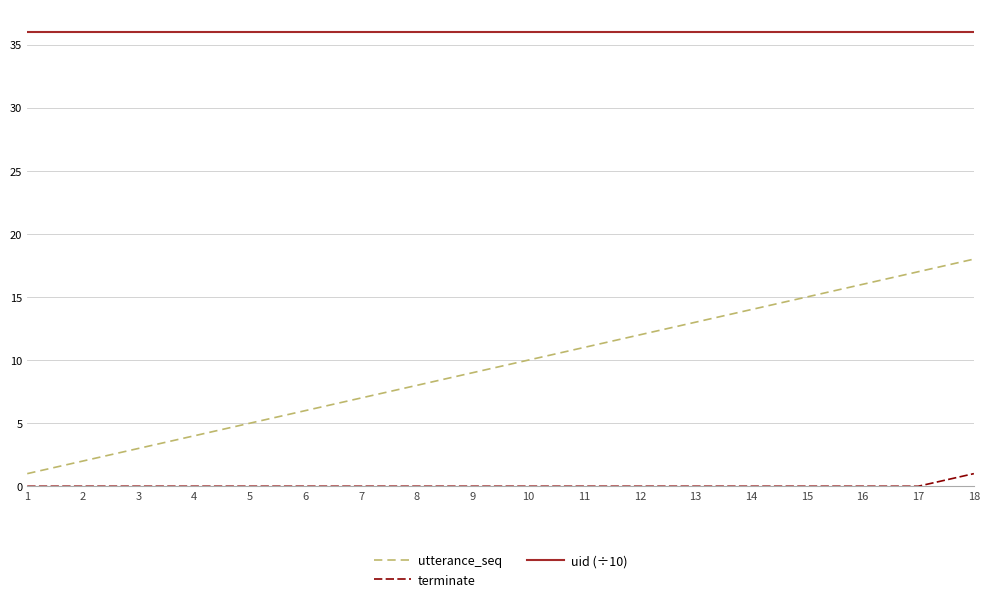

True or false: utterance_seq and uid (÷10) cross at least once.

False